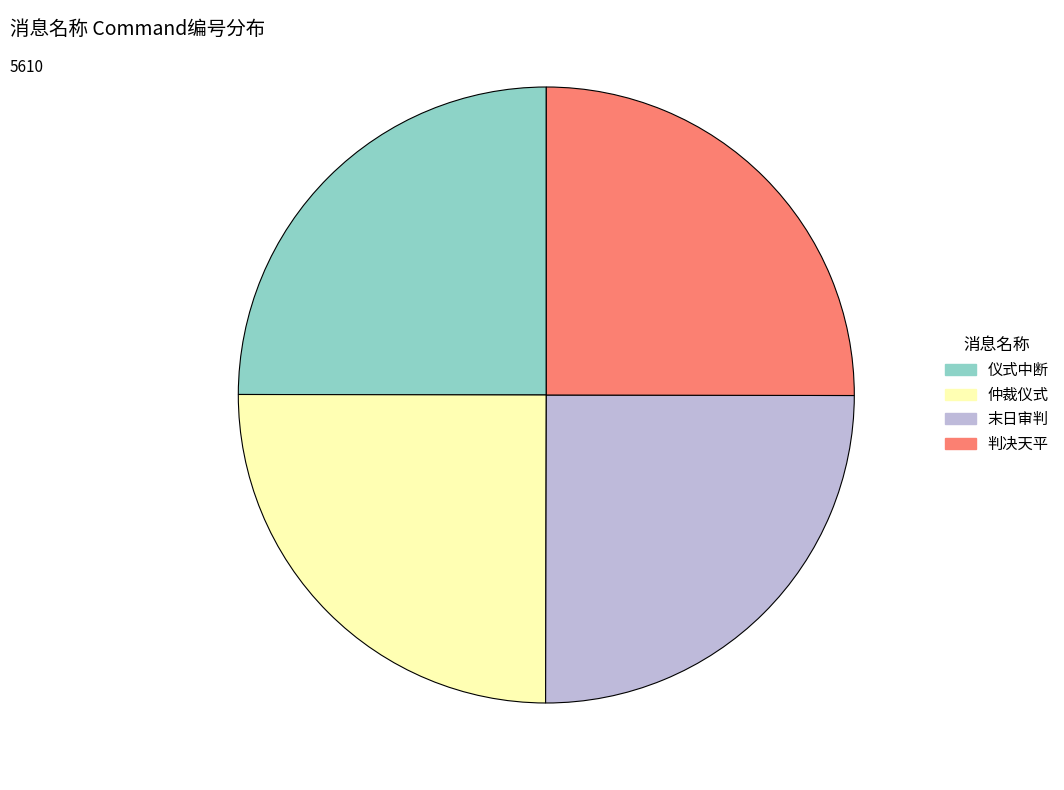

The 仲裁仪式 slice represents 25% of the pie. True or false?

True